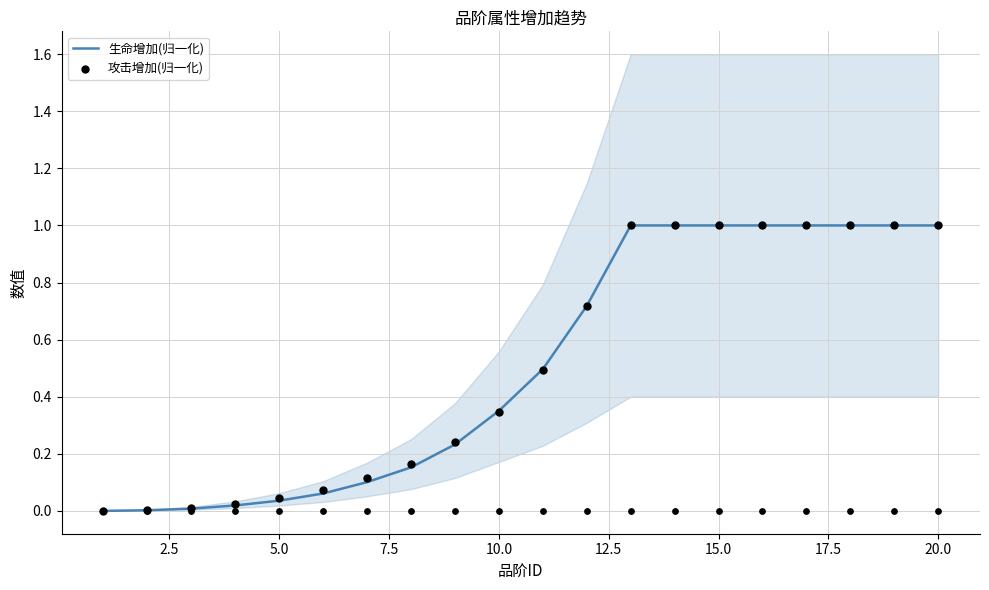

Which series reaches the minimum Y coordinate?

生命增加(归一化)